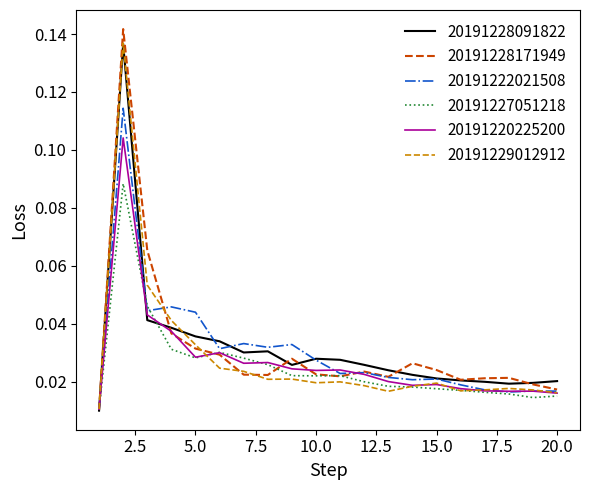

Which series has the largest range (max minus min)?

20191228171949